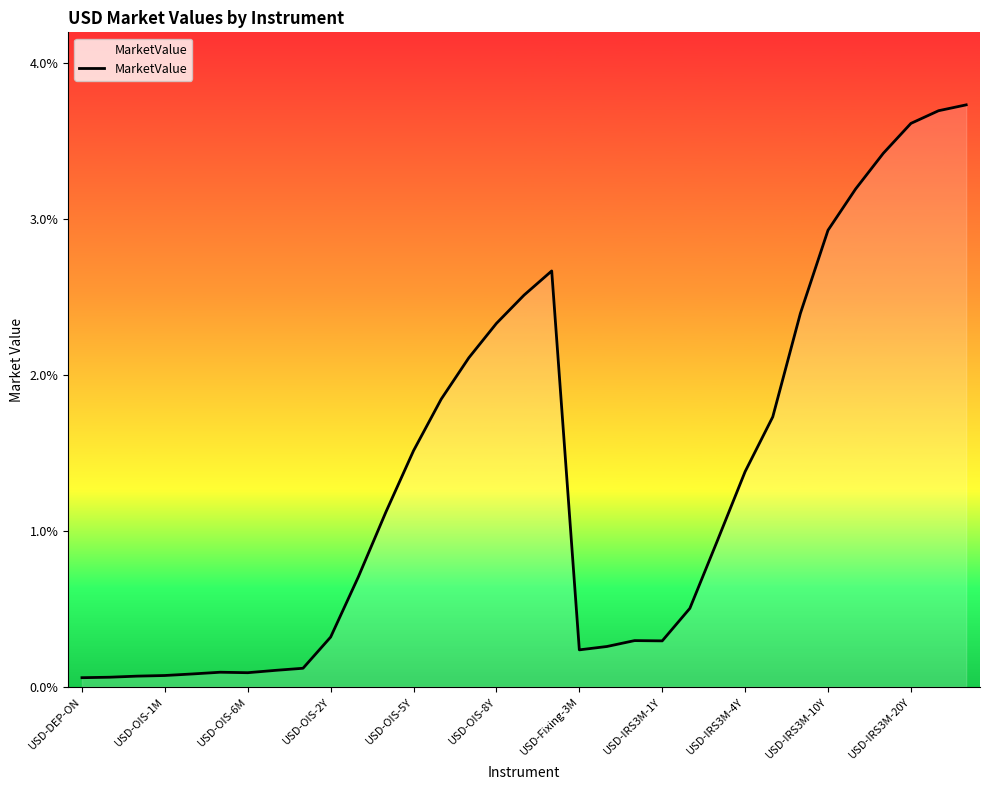

Does the chart have visible grid lines?

No